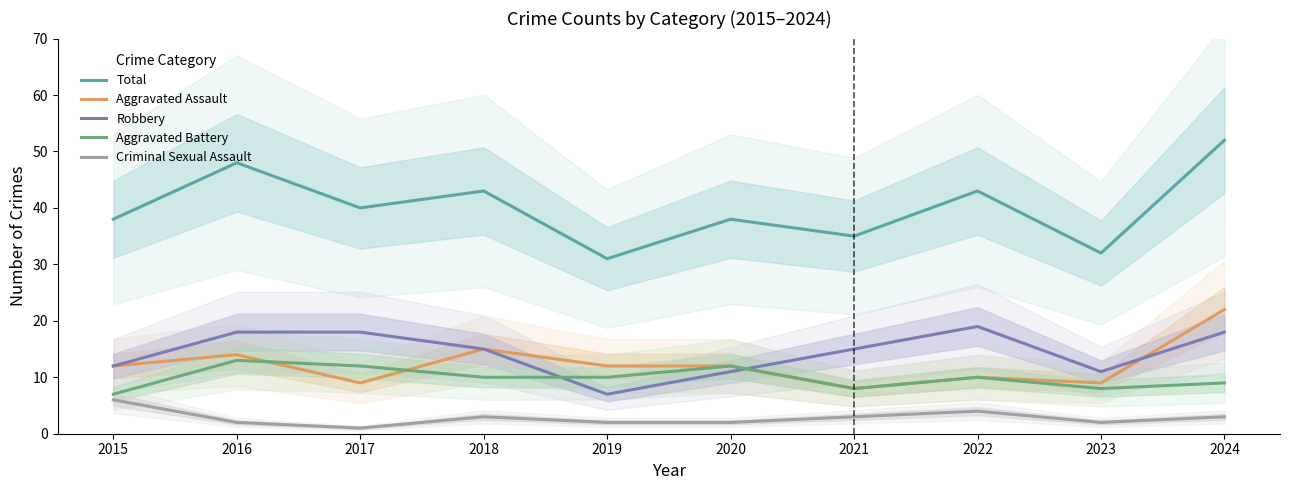

How many lines are shown in the chart?

5